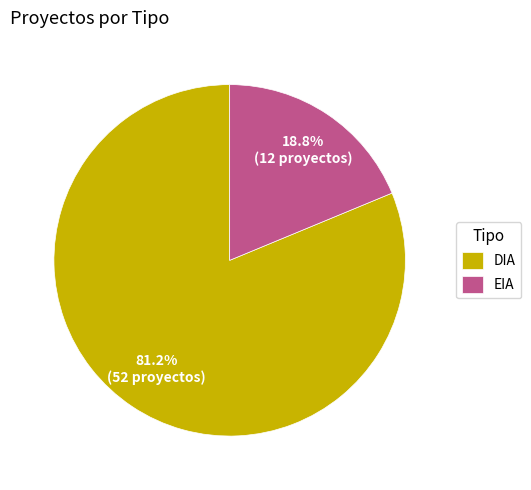

Between EIA and DIA, which is larger?

DIA